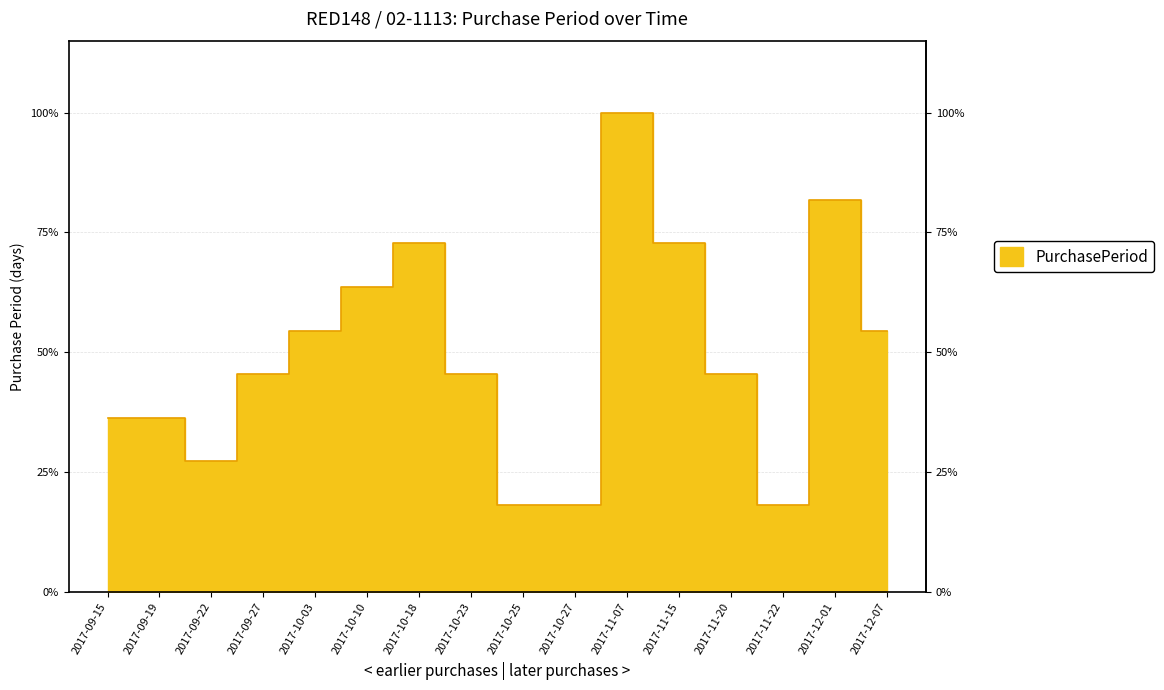

Where does the data first go above 5?

2017-10-03